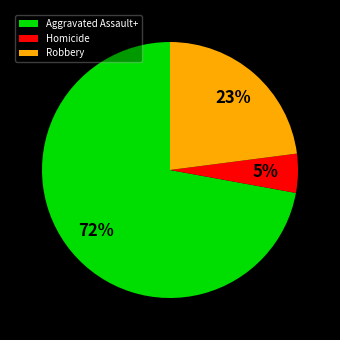

True or false: Robbery accounts for 15% of the total.

False